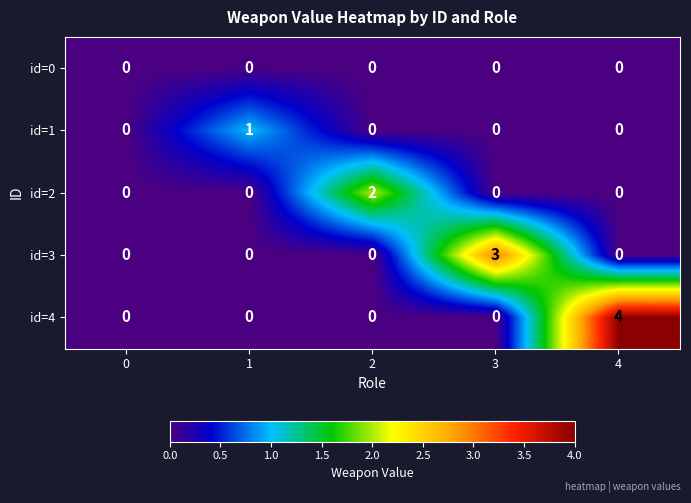

Which category has the highest value across all series?

4